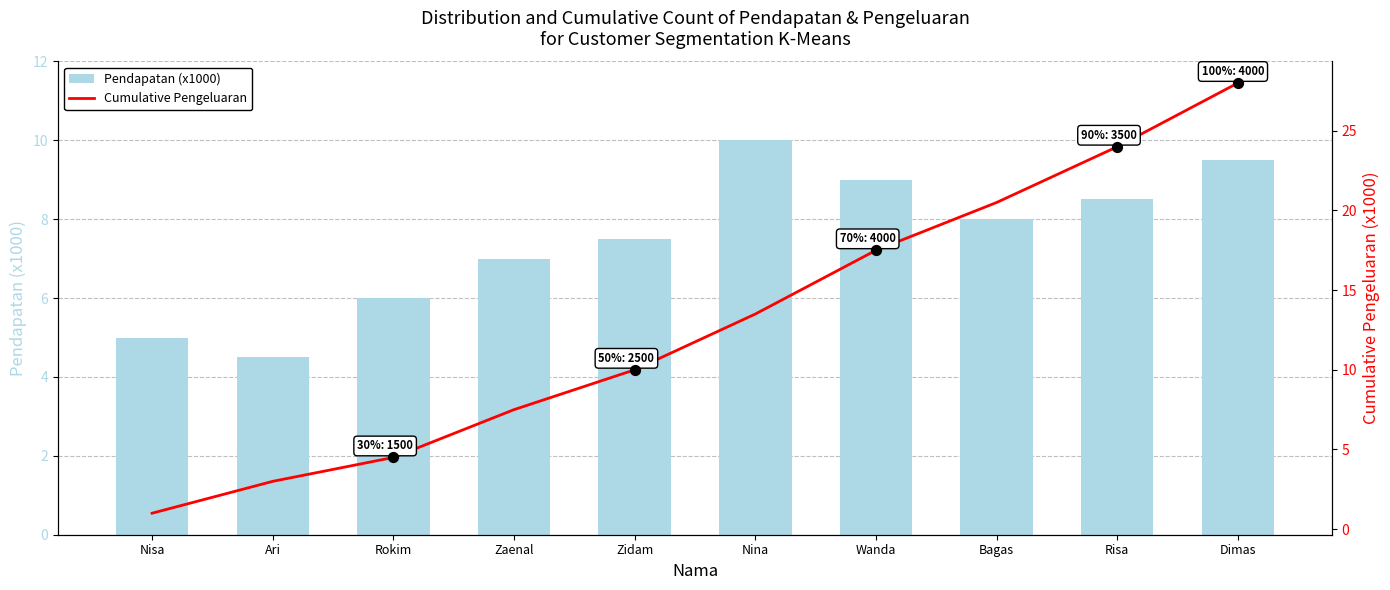

At which category is the sum across all series the highest?

Dimas